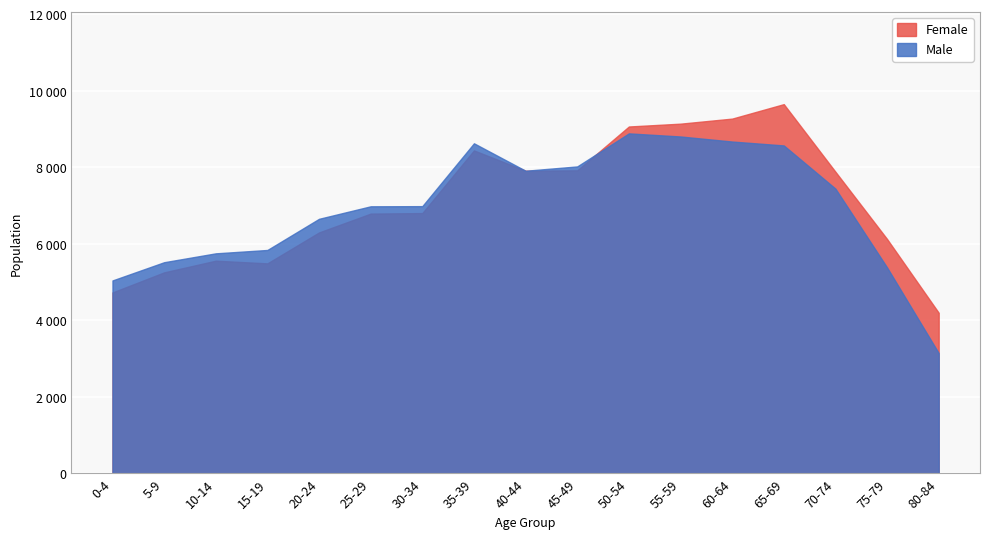

At which category does the chart reach its peak across all series?

65-69